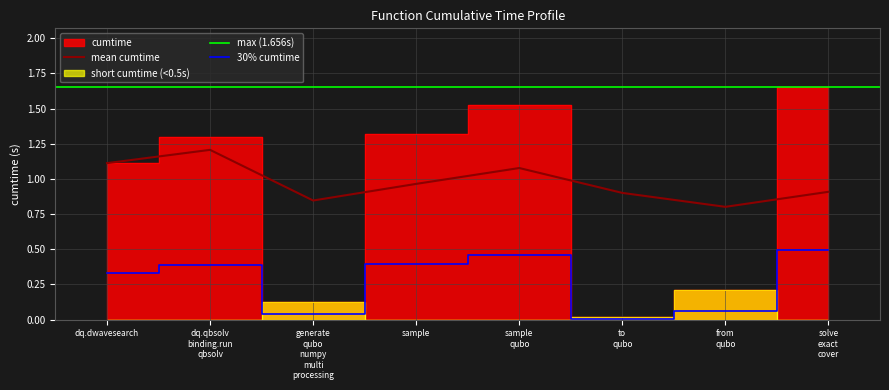

At which label is mean cumtime closest to 1?

sample